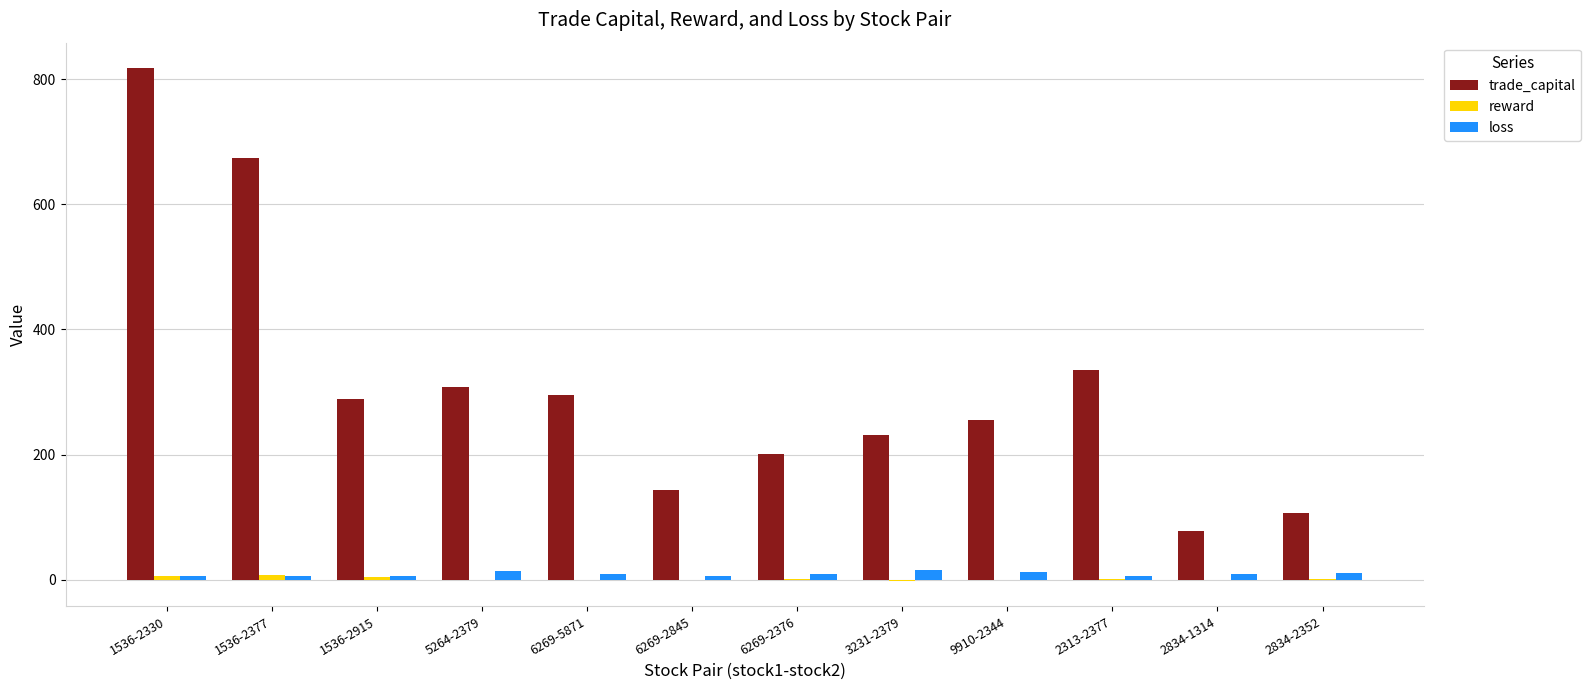

Which series has the widest spread of values?

trade_capital